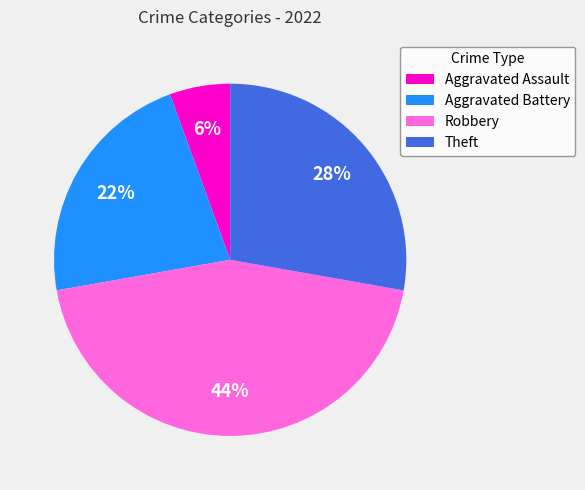

Is there any slice that represents more than half of the pie?

No